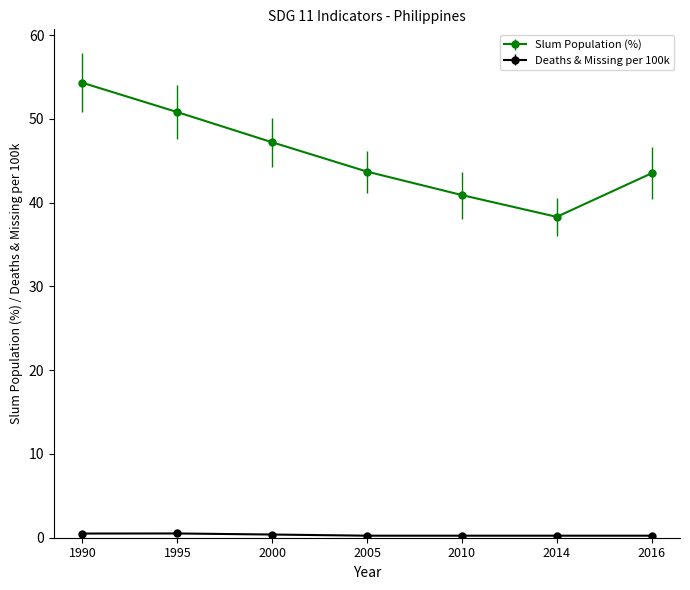

What is the difference between the maximum and minimum values in the Slum Population (%) series?

16.0